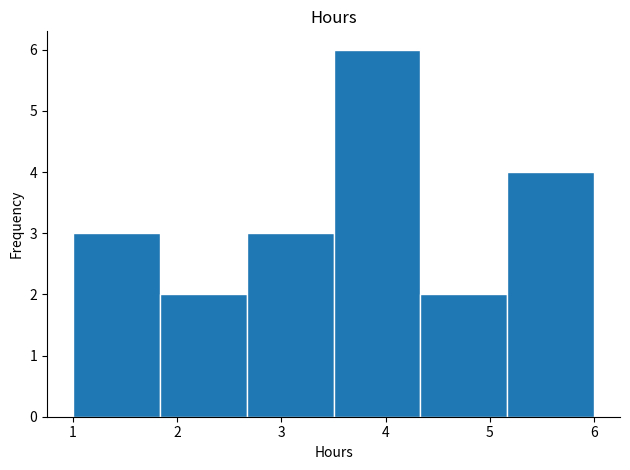

Reading left to right, transcribe this chart: for each bar, give the range it covers on the x-axis and its height. Neither the bar edges nor the heights are printed on the chart, so give them approximately, as read against the axes.

1.0 to 1.8: 3
1.8 to 2.7: 2
2.7 to 3.5: 3
3.5 to 4.3: 6
4.3 to 5.2: 2
5.2 to 6.0: 4